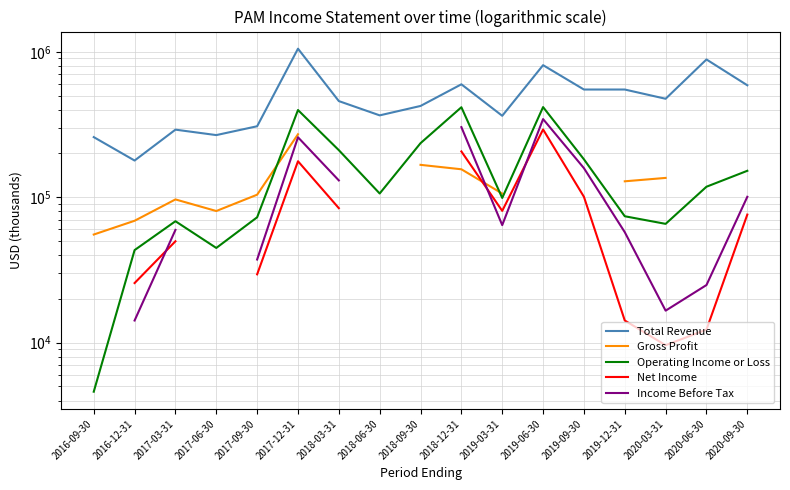

Which series has the widest spread of values?

Total Revenue